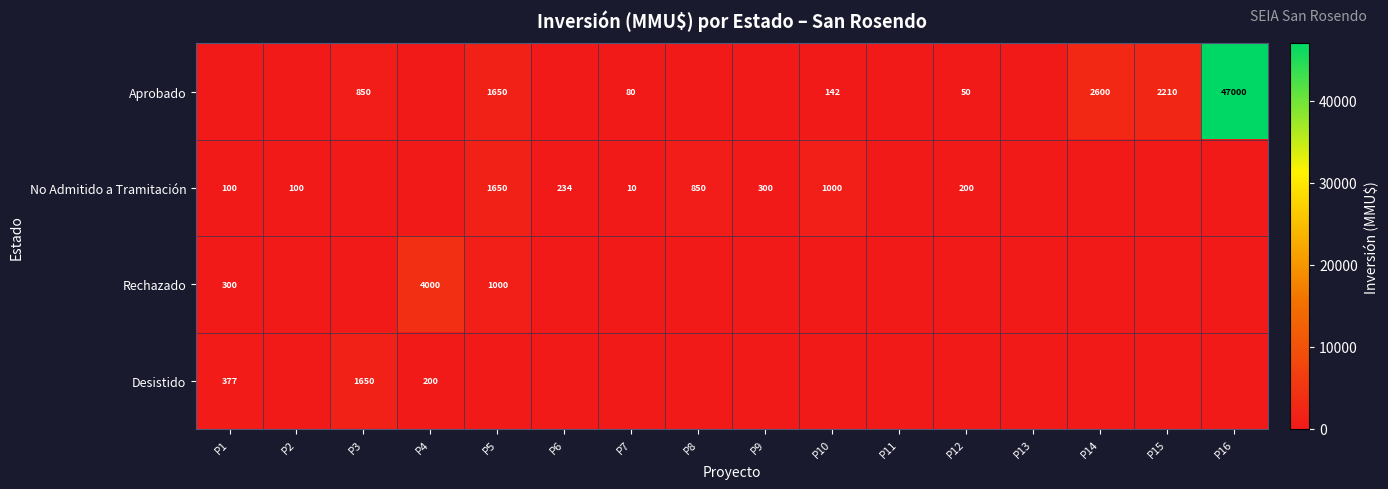

At how many categories does at least one series exceed 19890?

1